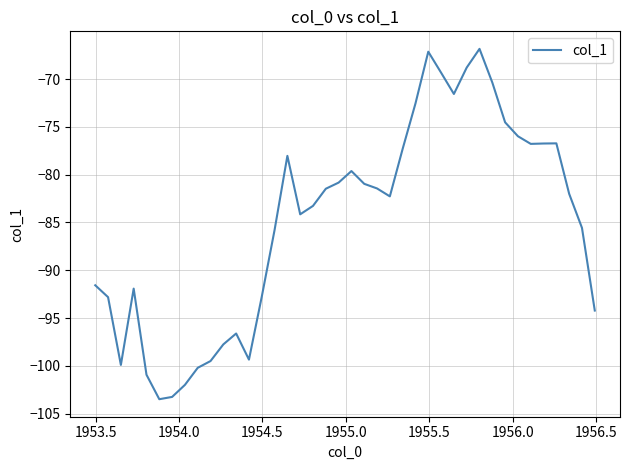

What is the smallest value displayed?

-103.5